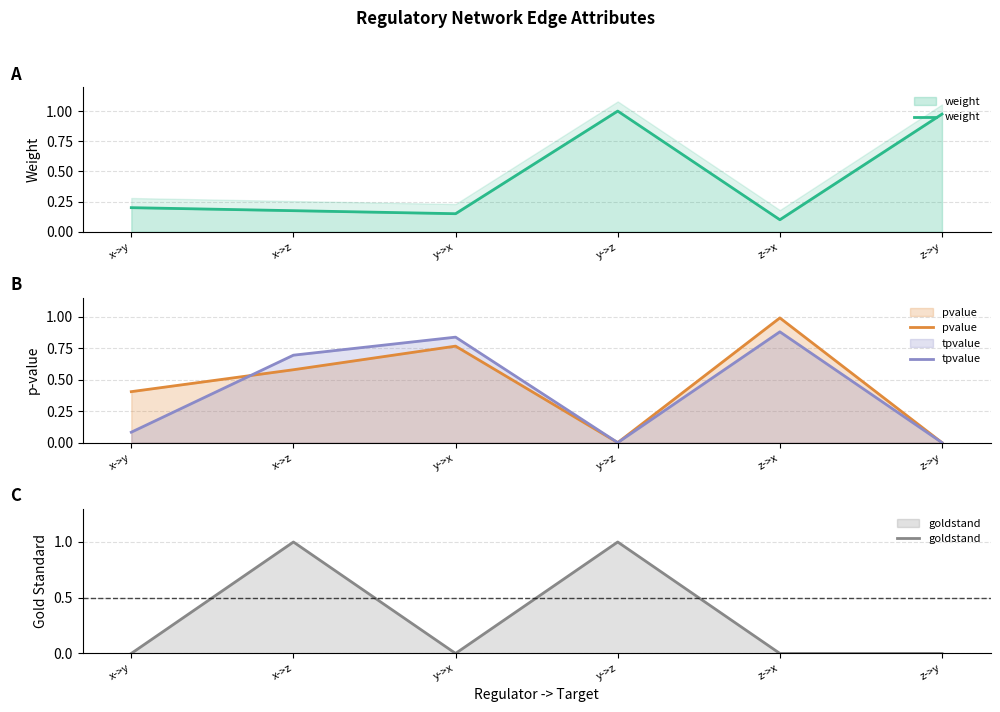

How many series are shown in this chart?

4